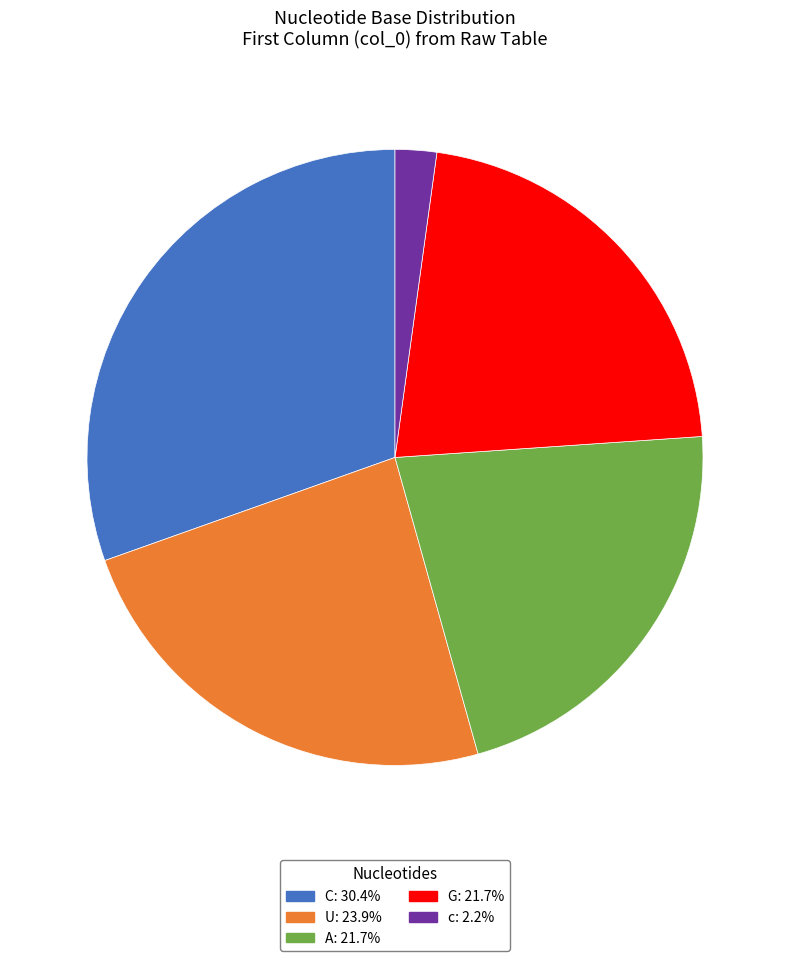

Combined, do C and U account for over 50%?

Yes